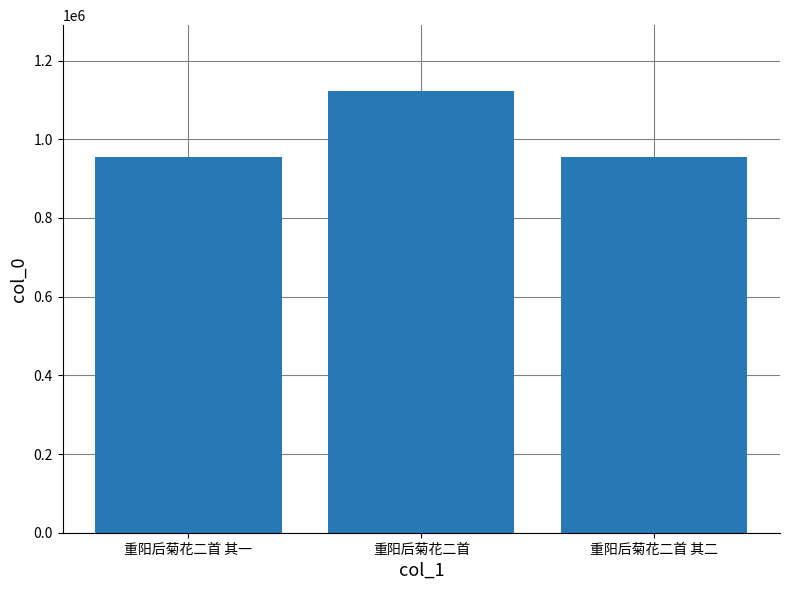

True or false: the data shows 1121764 at 重阳后菊花二首.

True